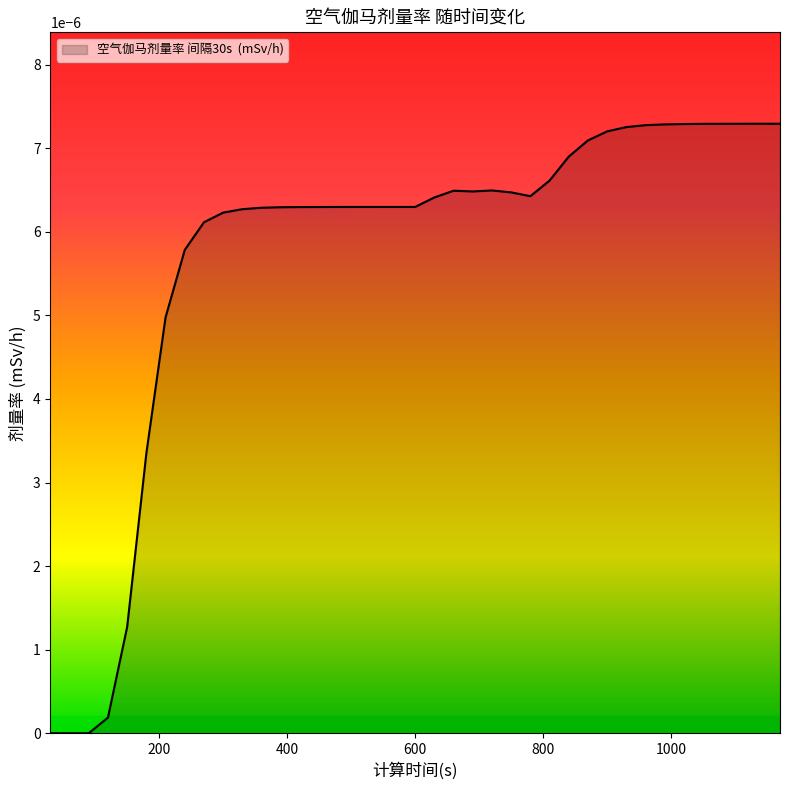

List the labels in order of value, smallest first.

30, 60, 90, 120, 150, 180, 210, 240, 270, 300, 330, 360, 390, 420, 450, 480, 510, 540, 570, 600, 630, 780, 750, 690, 660, 720, 810, 840, 870, 900, 930, 960, 990, 1020, 1050, 1080, 1110, 1140, 1170